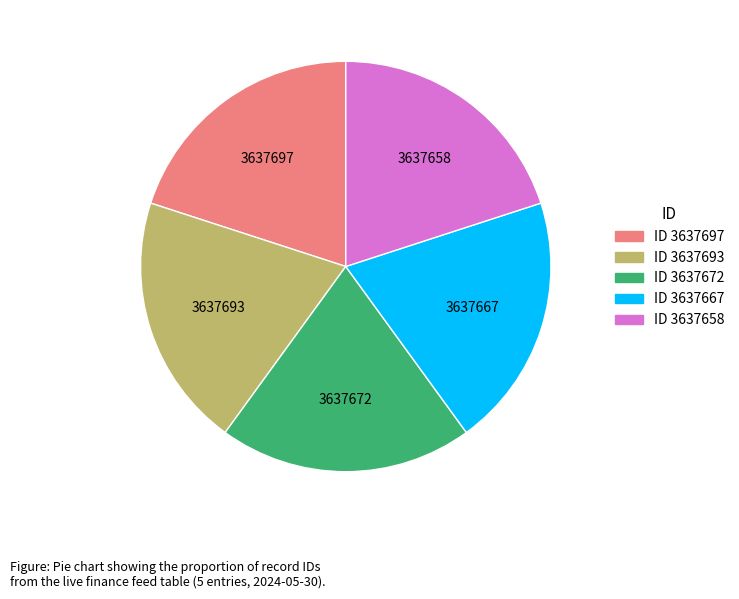

Does any single category account for the majority?

No